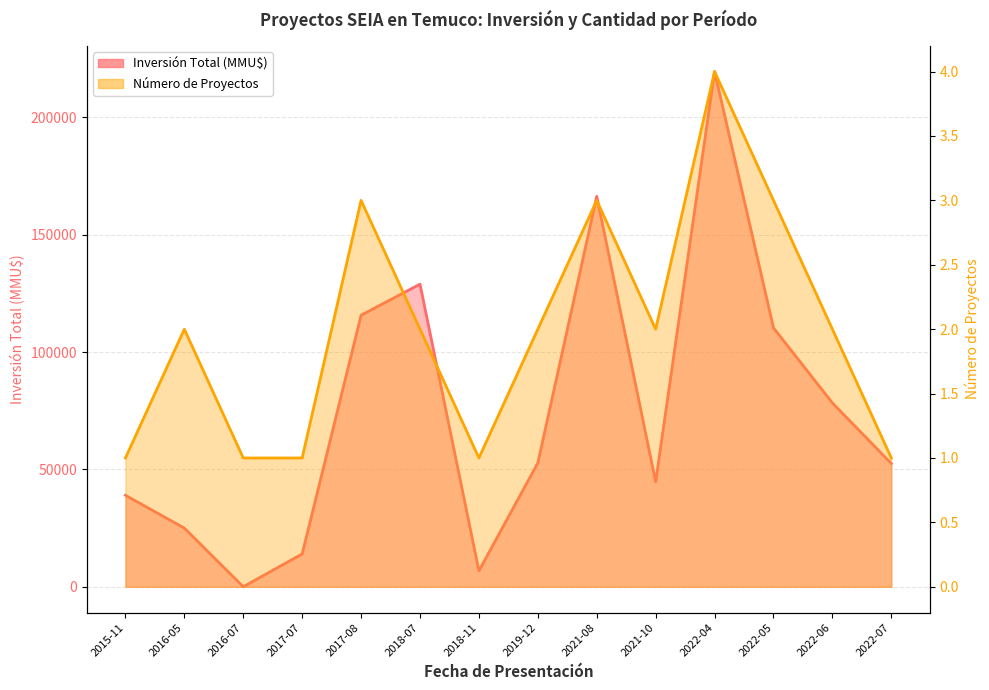

What is the sum of all Inversión Total (MMU$) values?

1053697